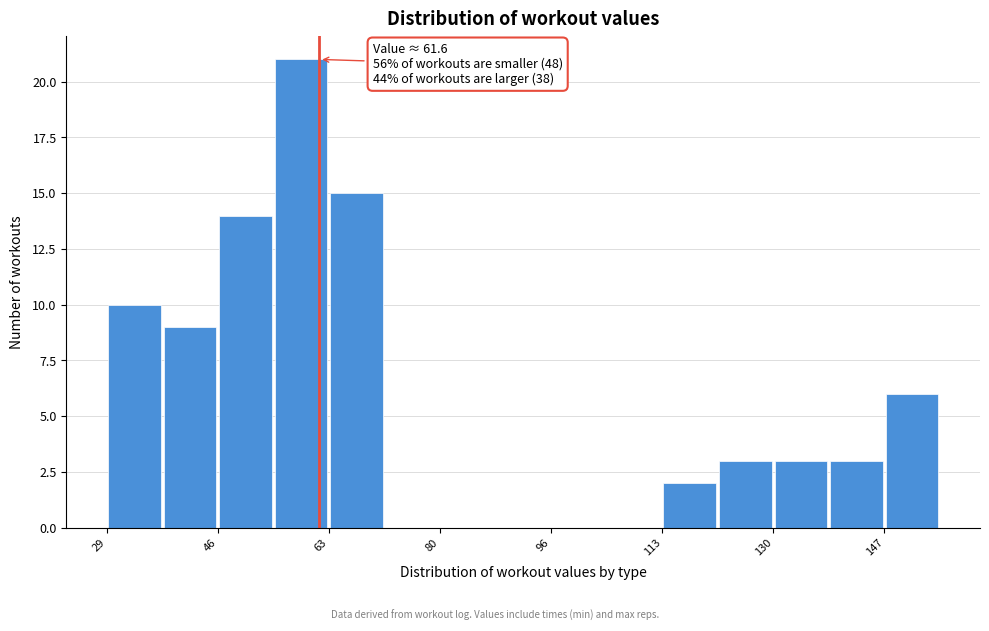

Over which range of the x-axis is the bar tallest?

54 to 62